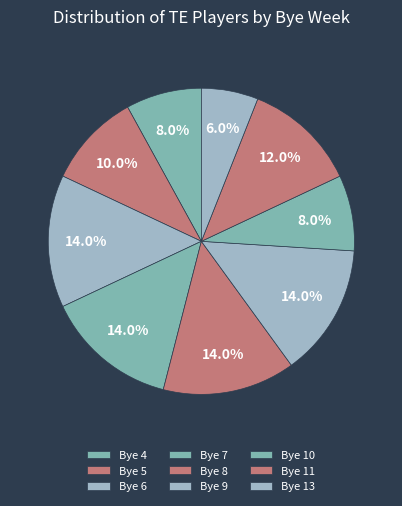

How many slices are in this pie chart?

9